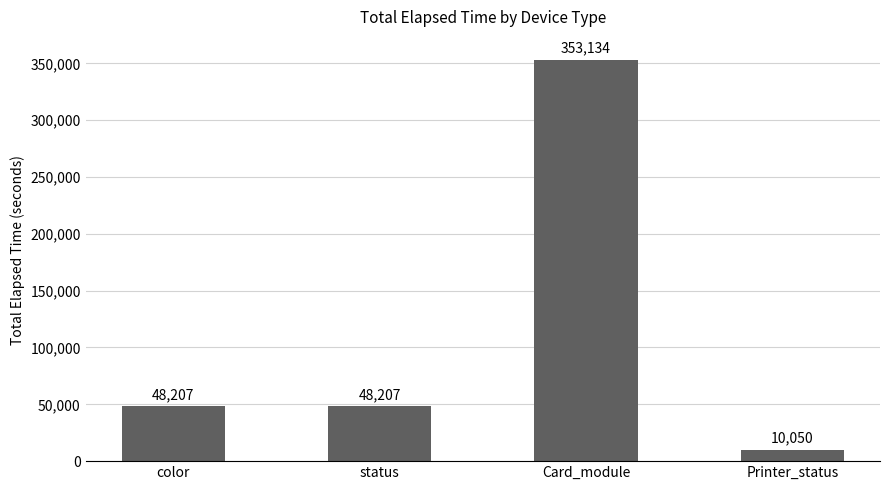

At which category does the chart reach its minimum across all series?

Printer_status